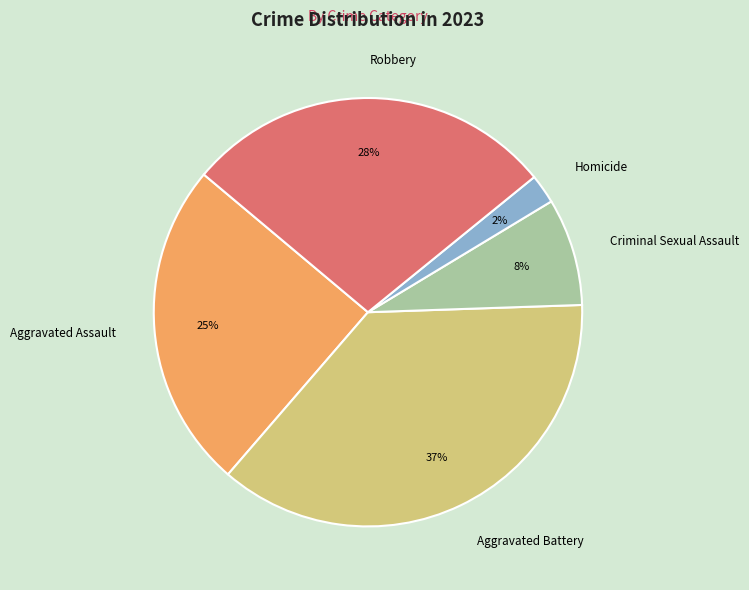

Do Aggravated Assault and Criminal Sexual Assault together represent more than half of the pie?

No